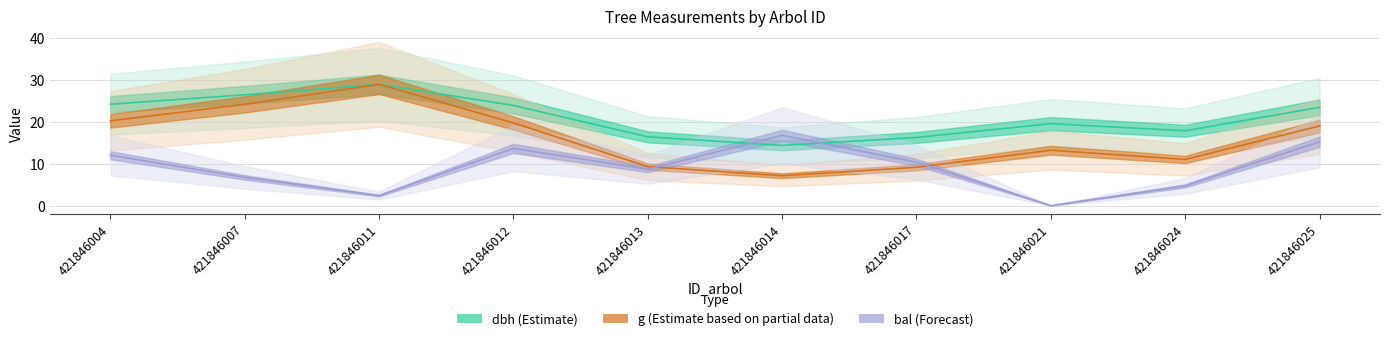

What value does the bal series have at 421846007?

6.8